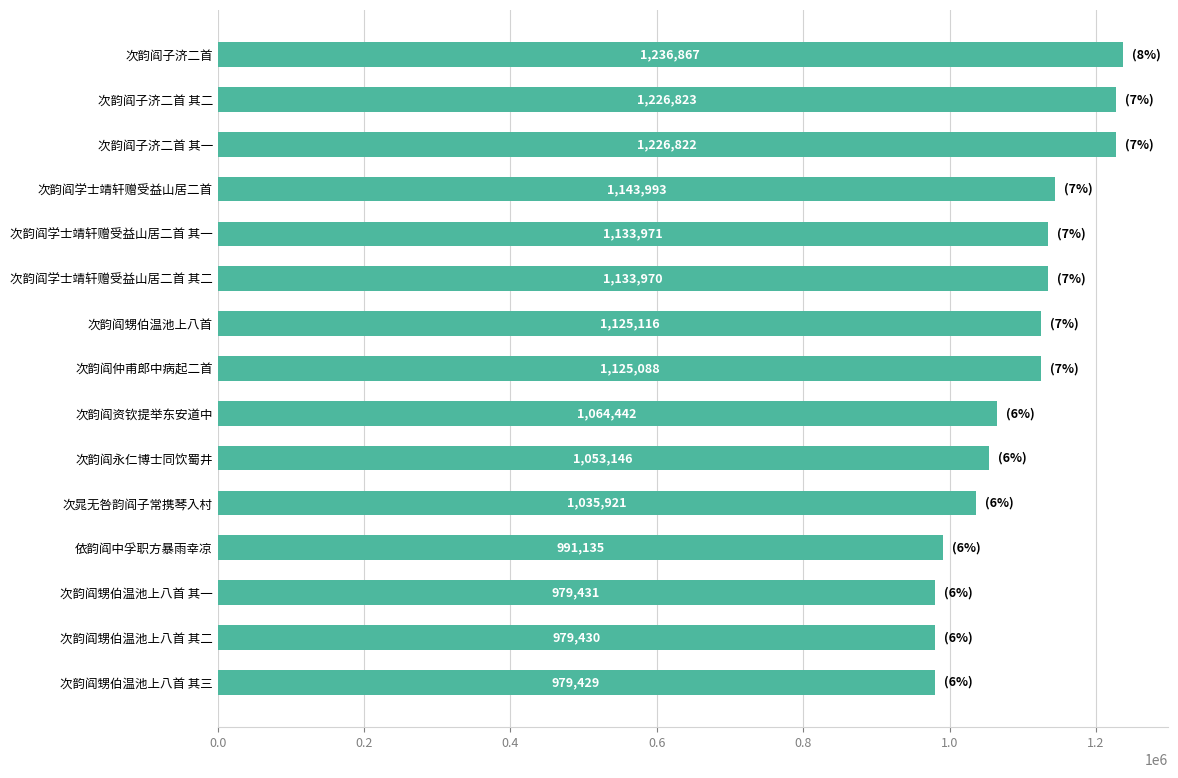

True or false: the data shows 1236867 at 次韵阎子济二首.

True